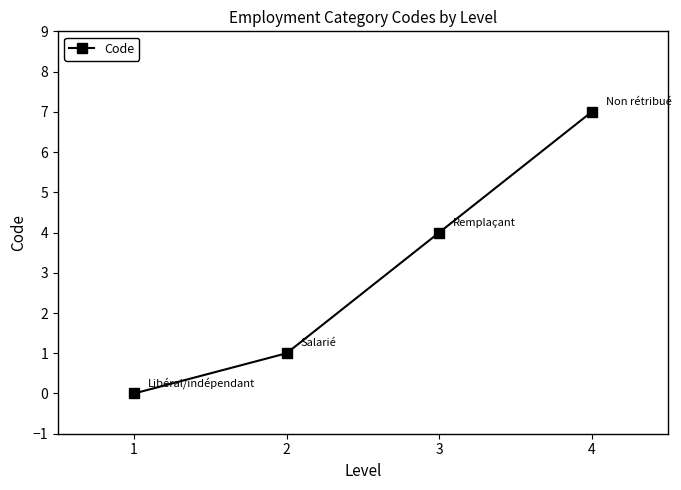

List the labels in order of value, smallest first.

1, 2, 3, 4